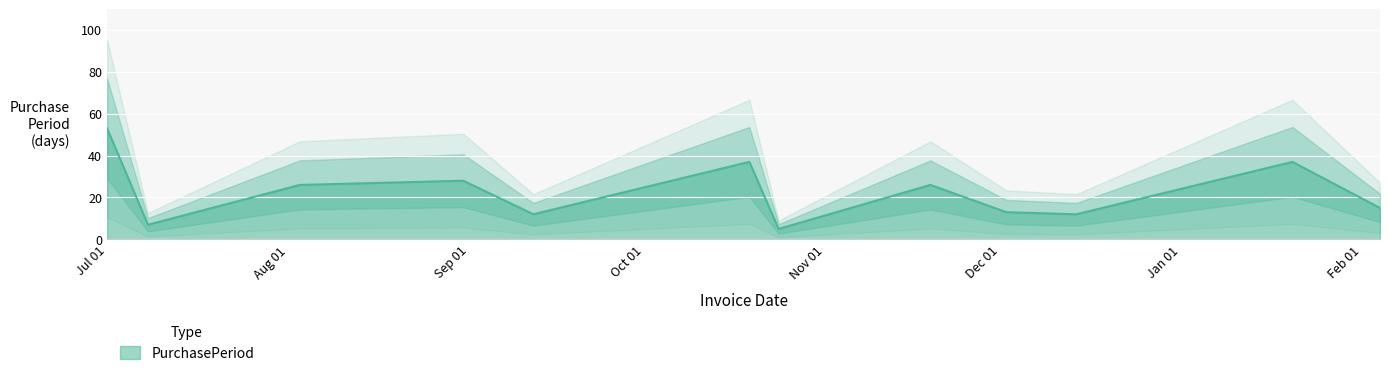

Does the chart display data point markers on the line(s)?

No